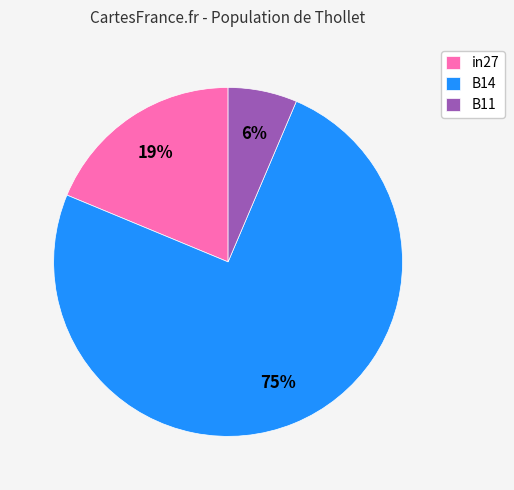

Does B14 account for over 50% of the chart?

Yes